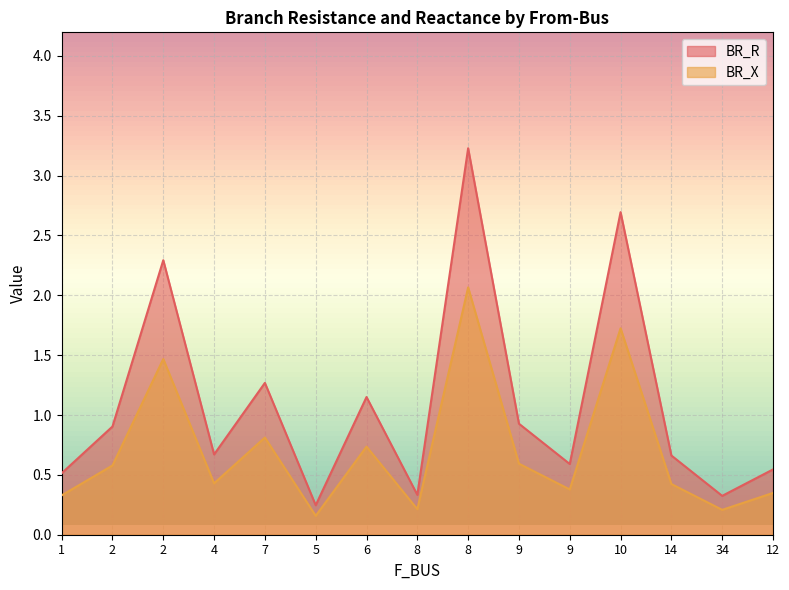

At how many categories does at least one series exceed 2?

3